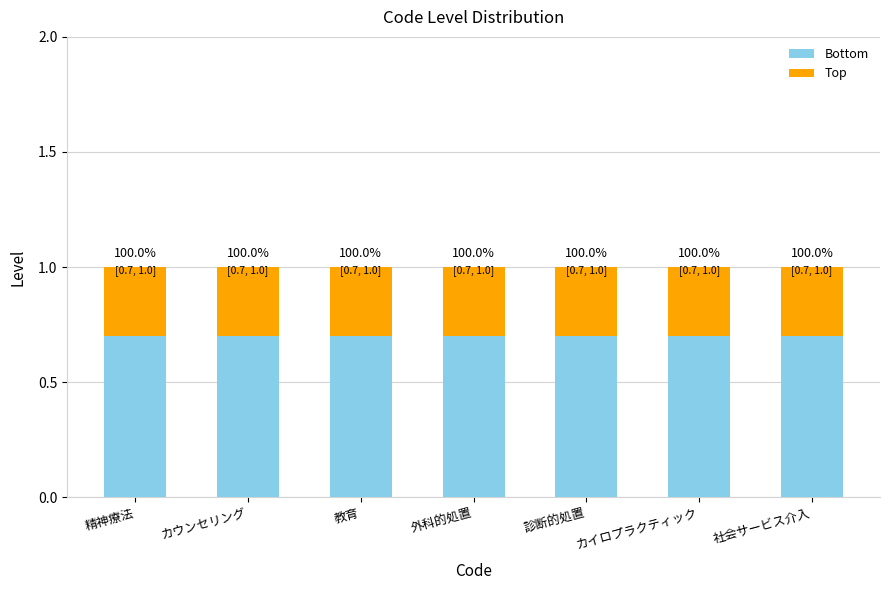

What are all the series names shown in the legend?

Bottom, Top